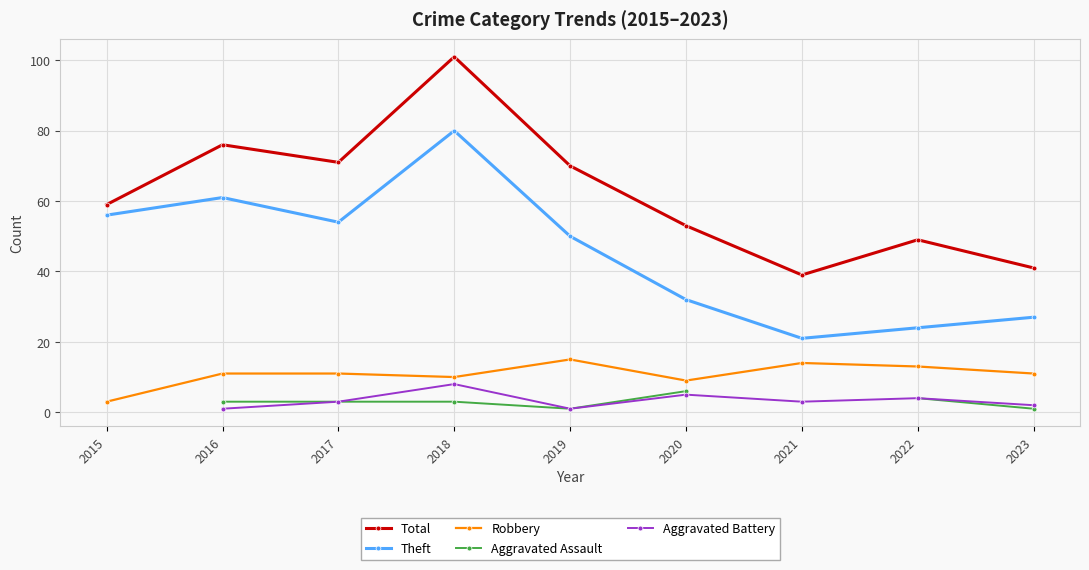

What is the difference between the highest and lowest values at 2023?

40.0